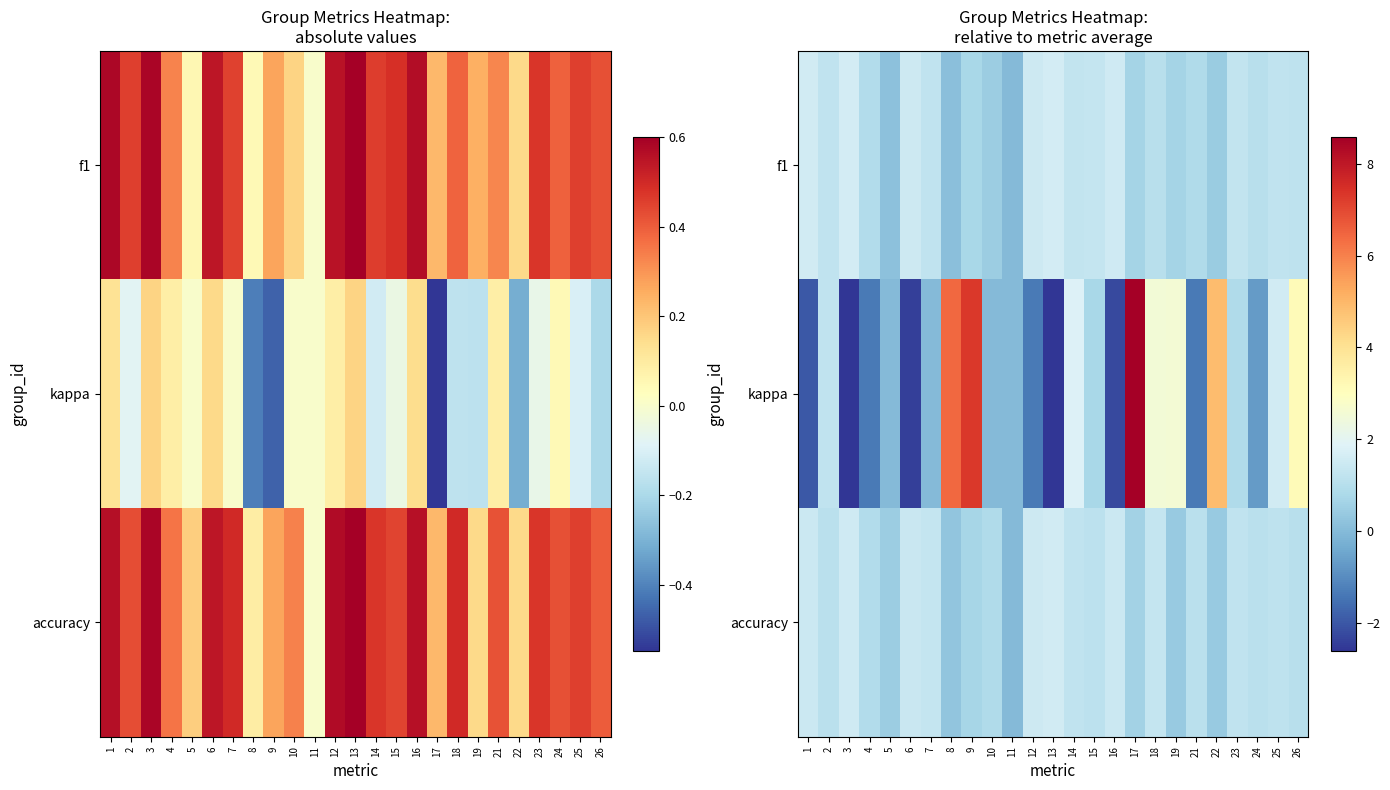

At which category is the sum across all series the highest?

17